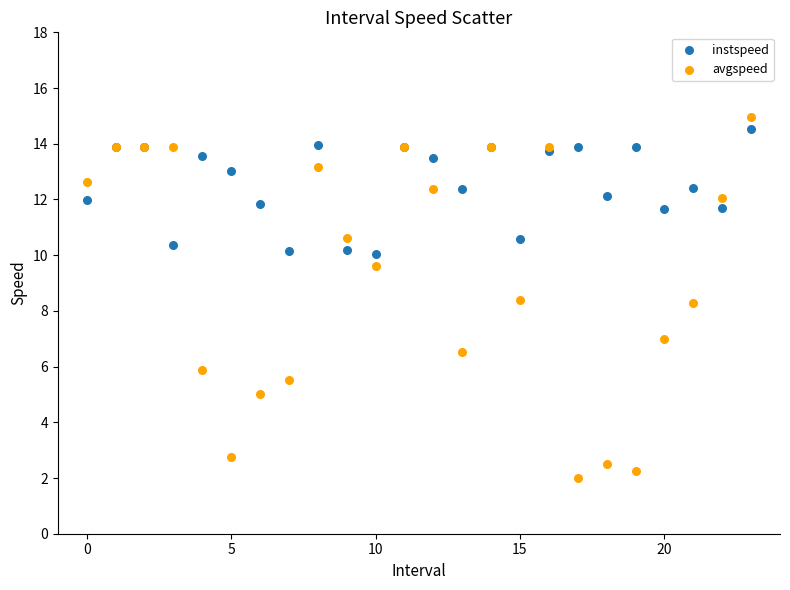

Which series has the largest Y range (max minus min)?

avgspeed